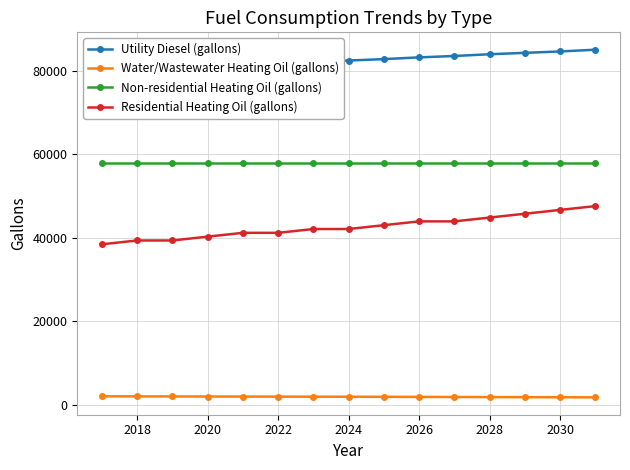

Rank the series by their maximum value, from highest to lowest.

Utility Diesel (gallons), Non-residential Heating Oil (gallons), Residential Heating Oil (gallons), Water/Wastewater Heating Oil (gallons)